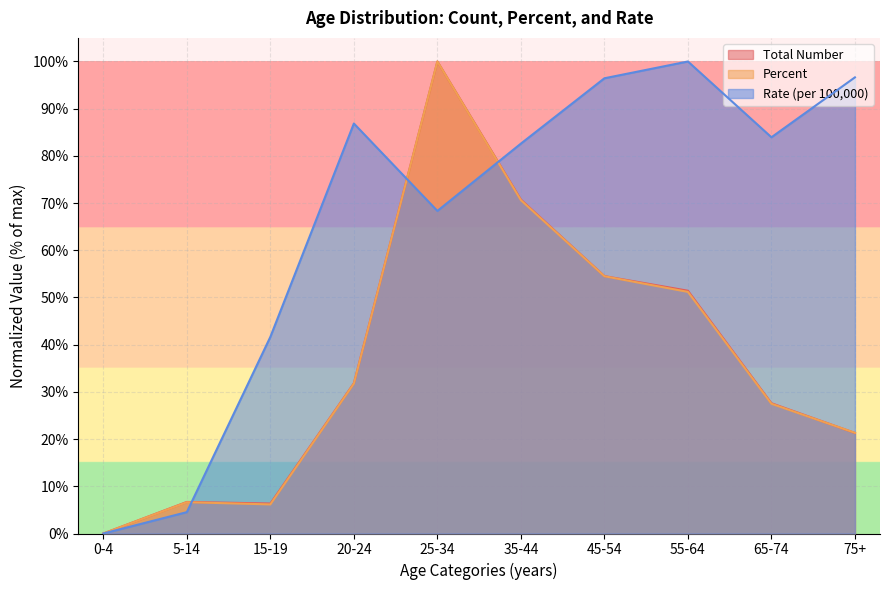

The Total Number series shows 51.4 at 55-64. True or false?

True